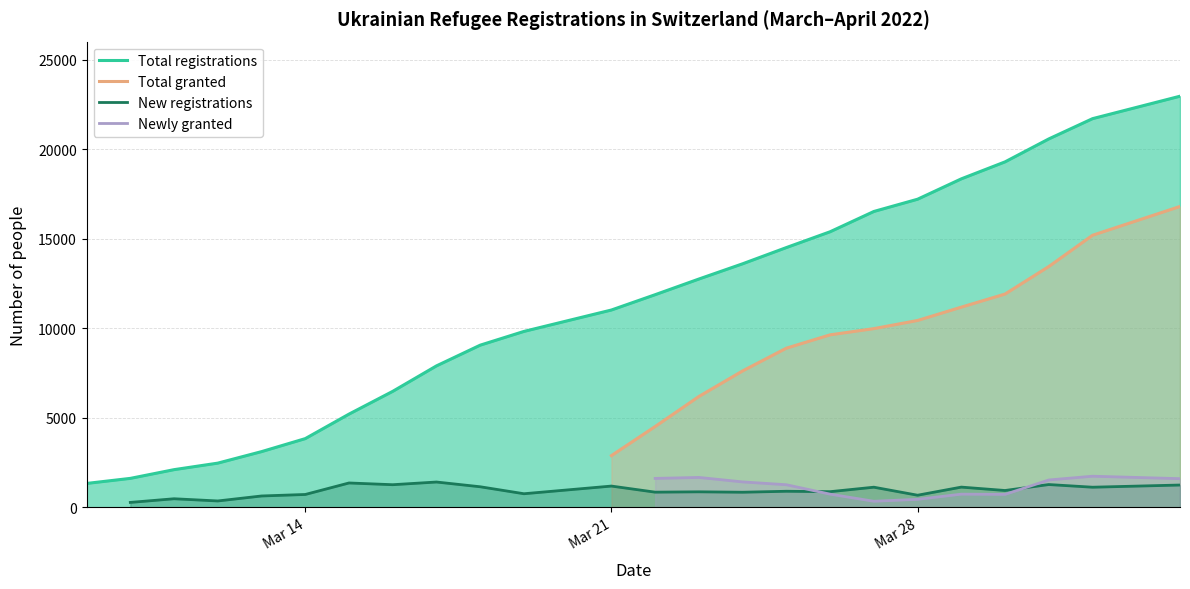

How many lines are shown in the chart?

4